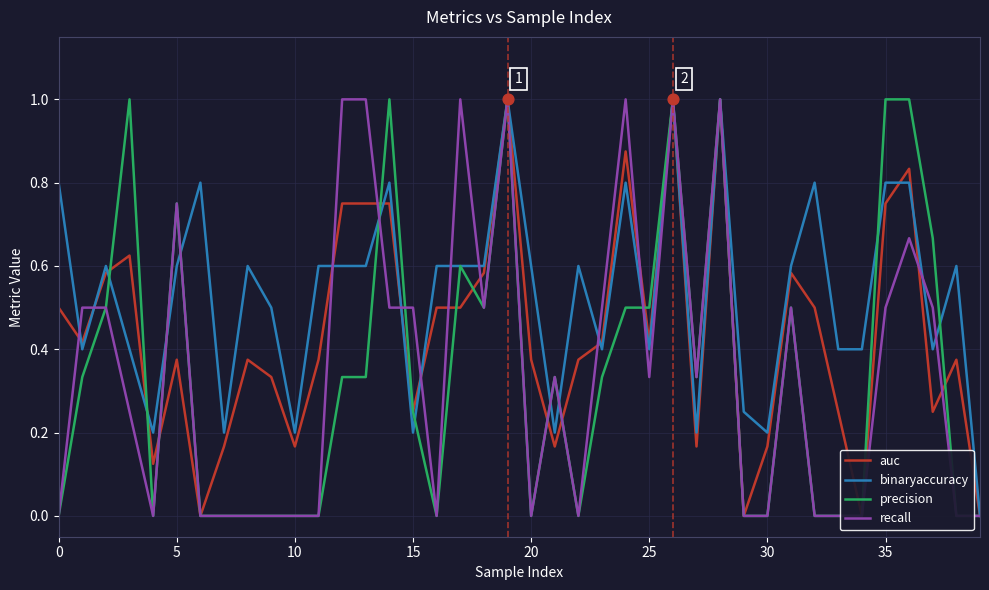

What are all the series names shown in the legend?

auc, binaryaccuracy, precision, recall